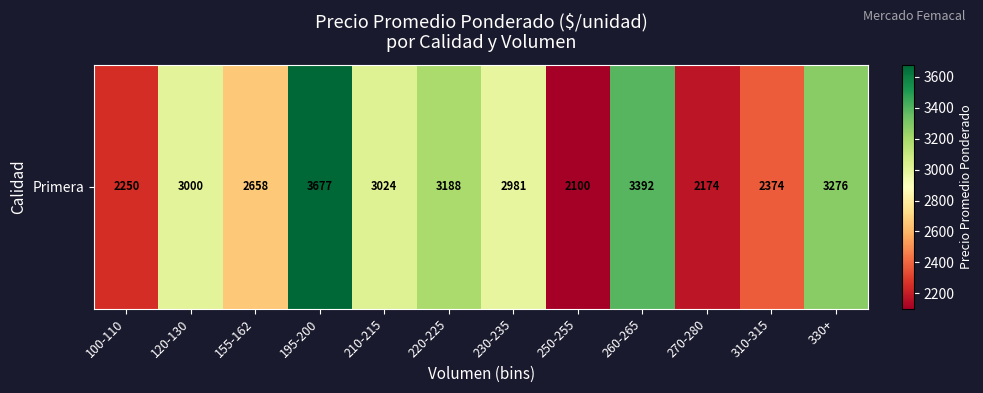

Reading right to left, transcribe all the data shown in this chart.

330+=3276.0	310-315=2374.0	270-280=2174.8	260-265=3392.0	250-255=2100.0	230-235=2981.8	220-225=3188.5	210-215=3024.0	195-200=3677.3	155-162=2658.0	120-130=3000.0	100-110=2250.0